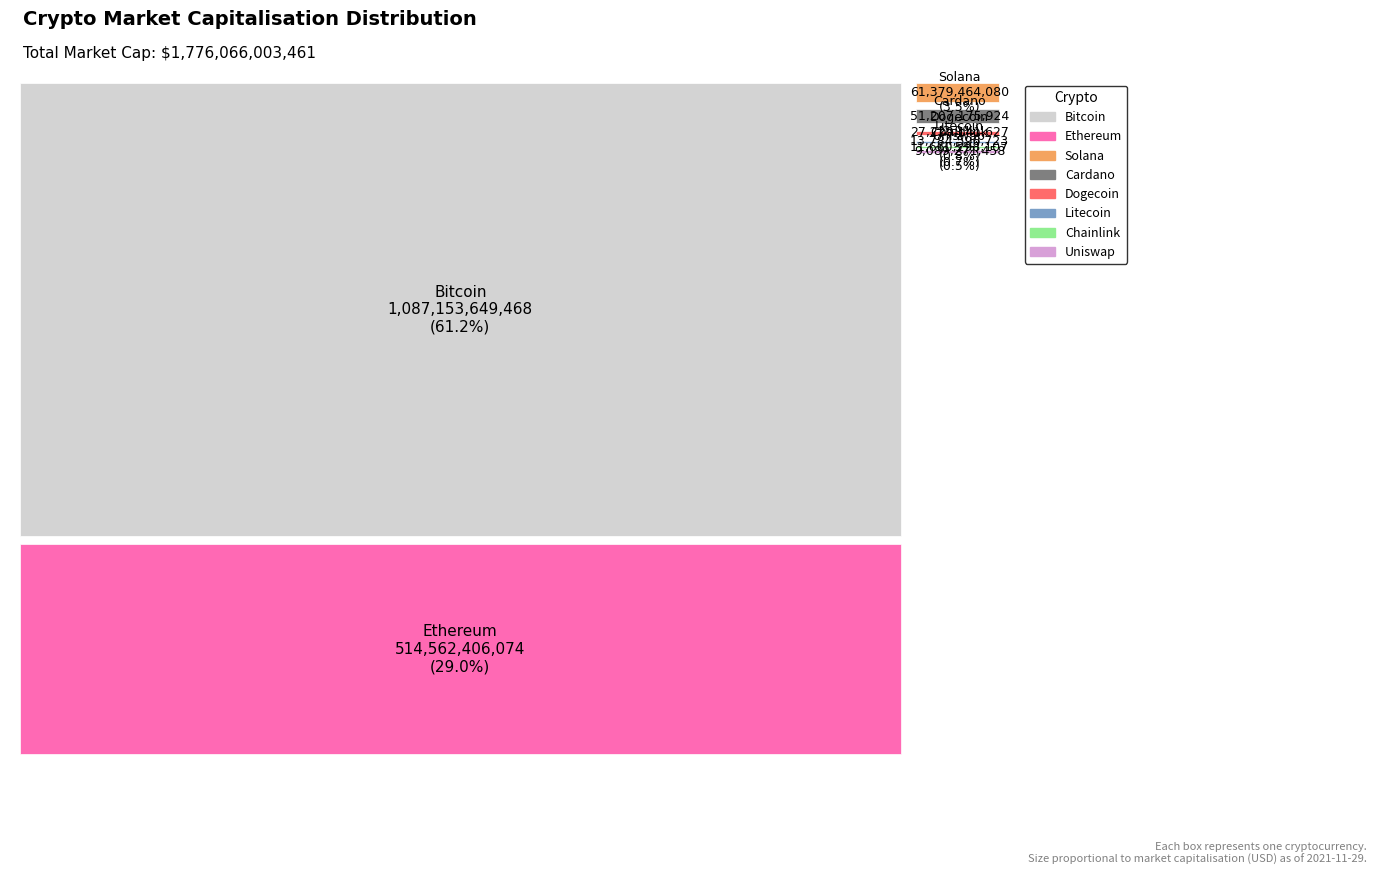

Reading right to left, what are all the values shown in this chart?

Uniswap=9089271458	Solana=61379464080	Litecoin=13784596723	Chainlink=11660298107	Ethereum=514562406074	Dogecoin=27229141627	Bitcoin=1087153649468	Cardano=51207175924